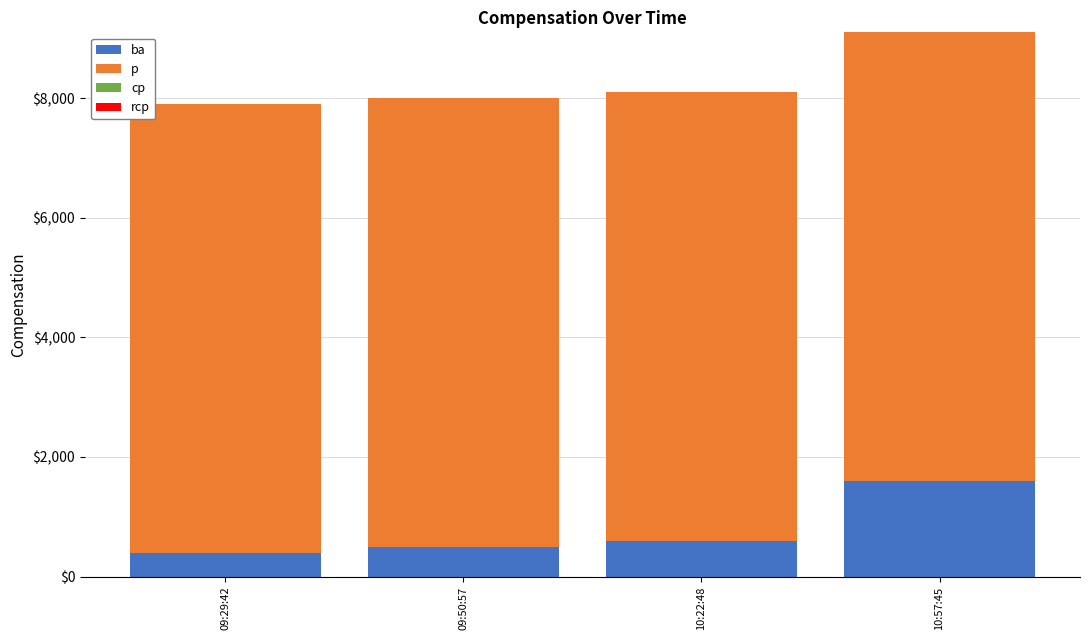

The ba series shows 400 at 09:29:42. True or false?

True